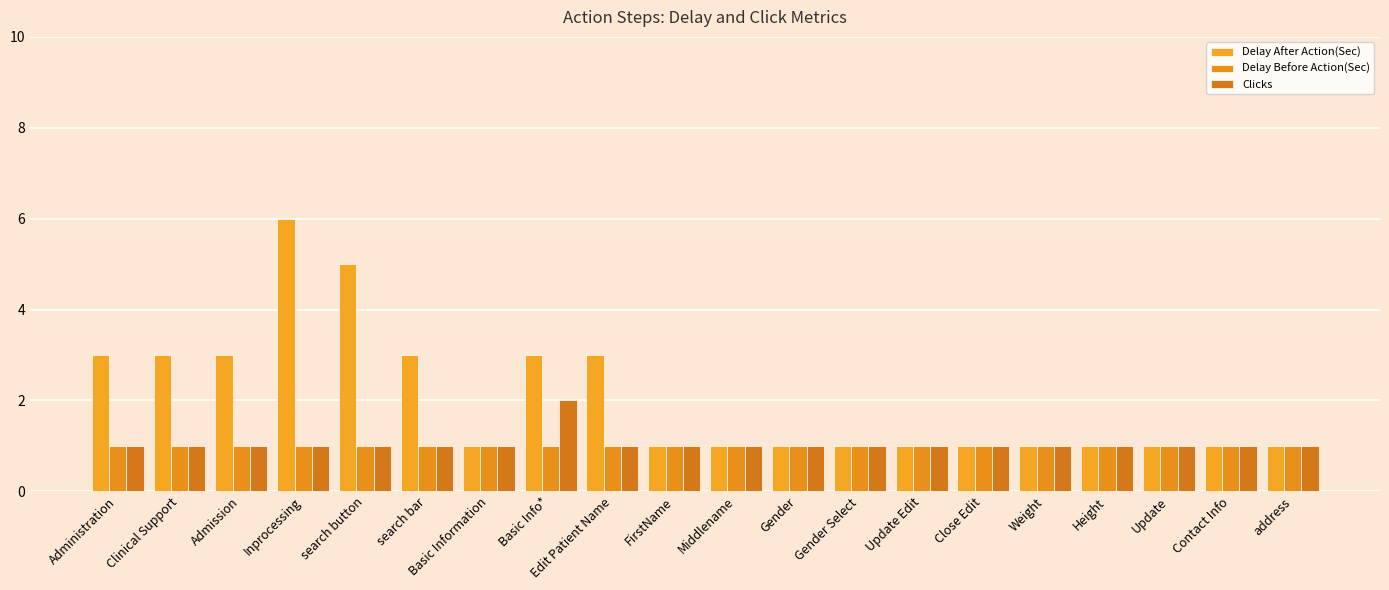

Reading left to right, list all the values displayed in this chart.

Delay After Action(Sec): Administration=3	Clinical Support=3	Admission=3	Inprocessing=6	search button=5	search bar=3	Basic Information=1	Basic Info*=3	Edit Patient Name=3	FirstName=1	Middlename=1	Gender=1	Gender Select=1	Update Edit=1	Close Edit=1	Weight=1	Height=1	Update=1	Contact Info=1	address=1
Delay Before Action(Sec): Administration=1	Clinical Support=1	Admission=1	Inprocessing=1	search button=1	search bar=1	Basic Information=1	Basic Info*=1	Edit Patient Name=1	FirstName=1	Middlename=1	Gender=1	Gender Select=1	Update Edit=1	Close Edit=1	Weight=1	Height=1	Update=1	Contact Info=1	address=1
Clicks: Administration=1	Clinical Support=1	Admission=1	Inprocessing=1	search button=1	search bar=1	Basic Information=1	Basic Info*=2	Edit Patient Name=1	FirstName=1	Middlename=1	Gender=1	Gender Select=1	Update Edit=1	Close Edit=1	Weight=1	Height=1	Update=1	Contact Info=1	address=1